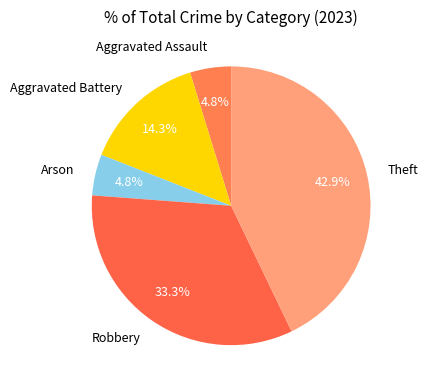

To the nearest percent, what percentage of the pie is Arson?

5%